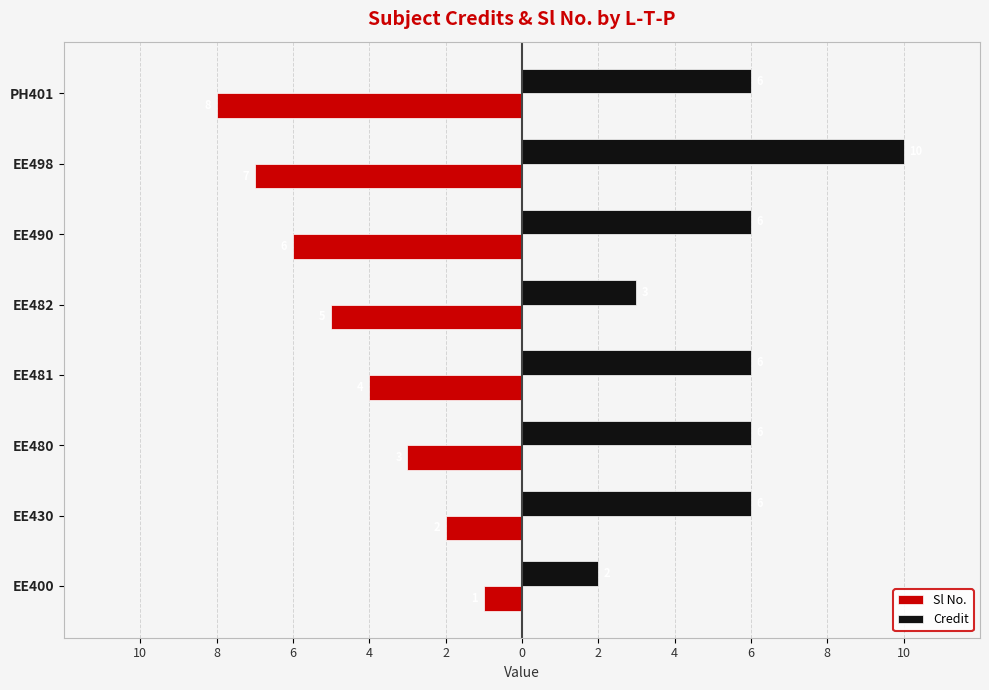

What are all the series names shown in the legend?

Sl No., Credit